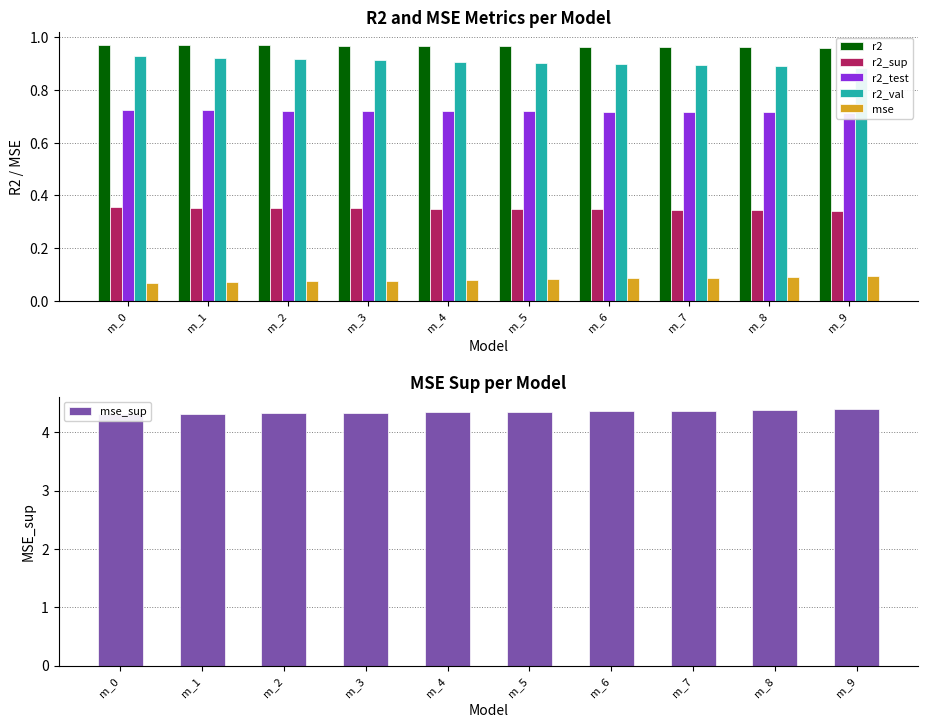

How many r2 values are between 0 and 1?

10